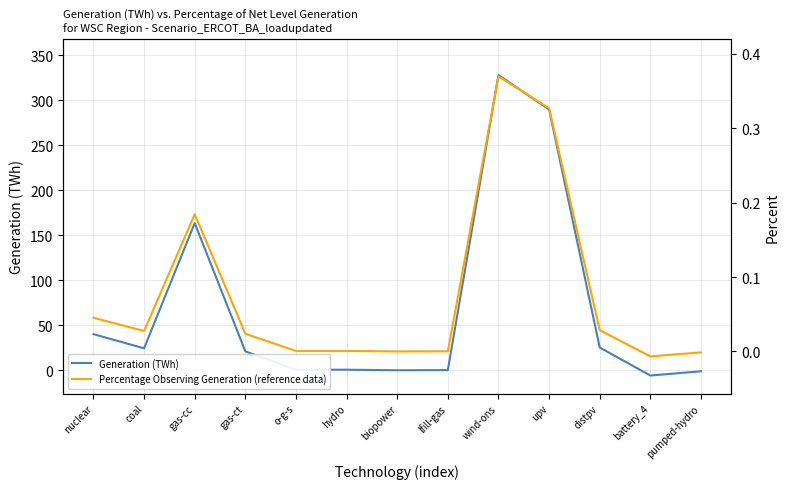

What is the label of the 4th point from the left?

gas-ct